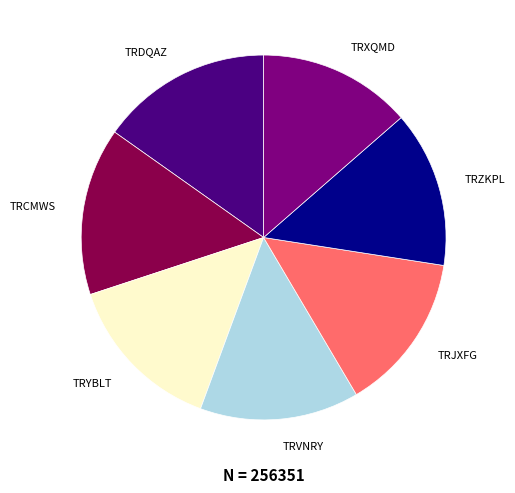

What is the ratio of the value at TRXQMD to the value at TRYBLT?

0.9